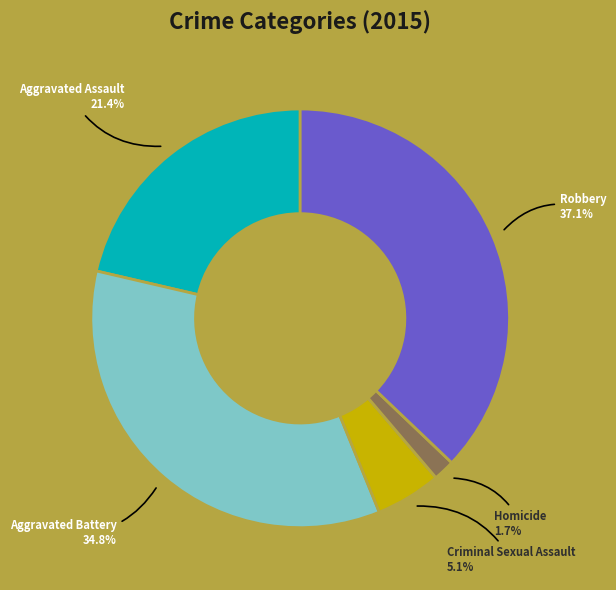

Does any single category account for the majority?

No